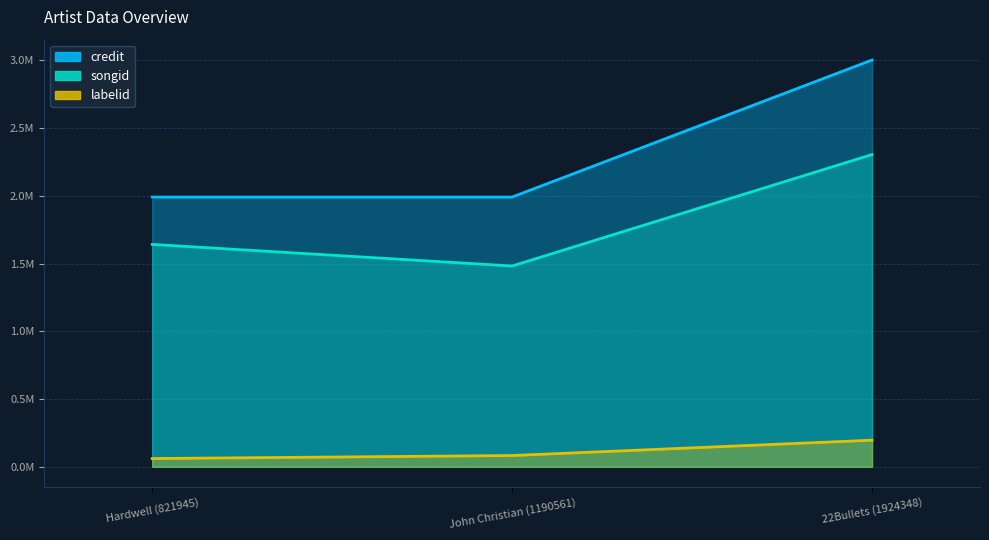

Which series has the largest total across all categories?

credit